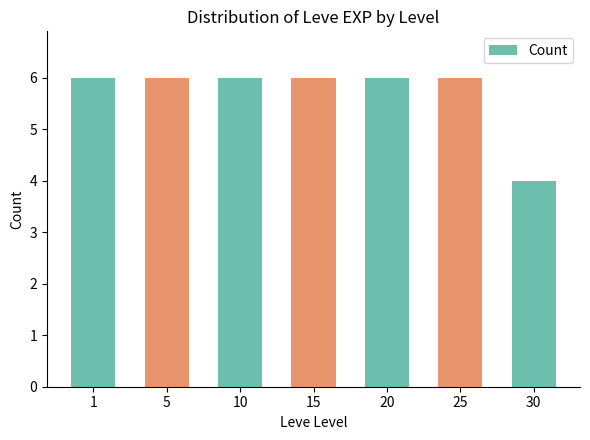

Reading left to right, what are all the values shown in this chart?

6	6	6	6	6	6	4